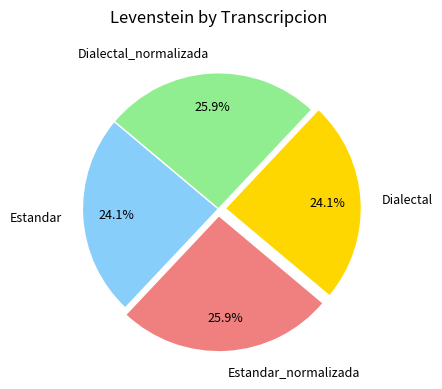

To the nearest percent, what percentage of the pie is Estandar_normalizada?

26%